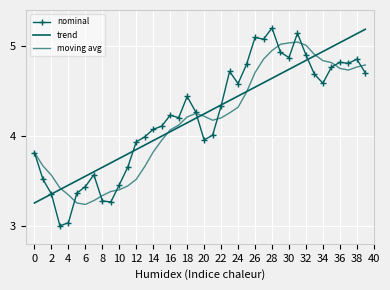

What are all the series names shown in the legend?

nominal, trend, moving avg